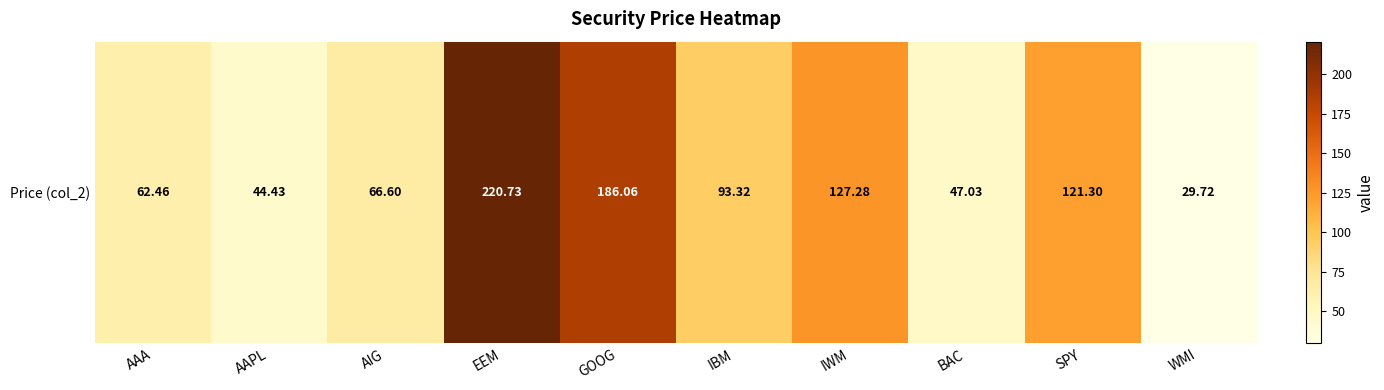

What is the change in value from EEM to BAC?

-173.7